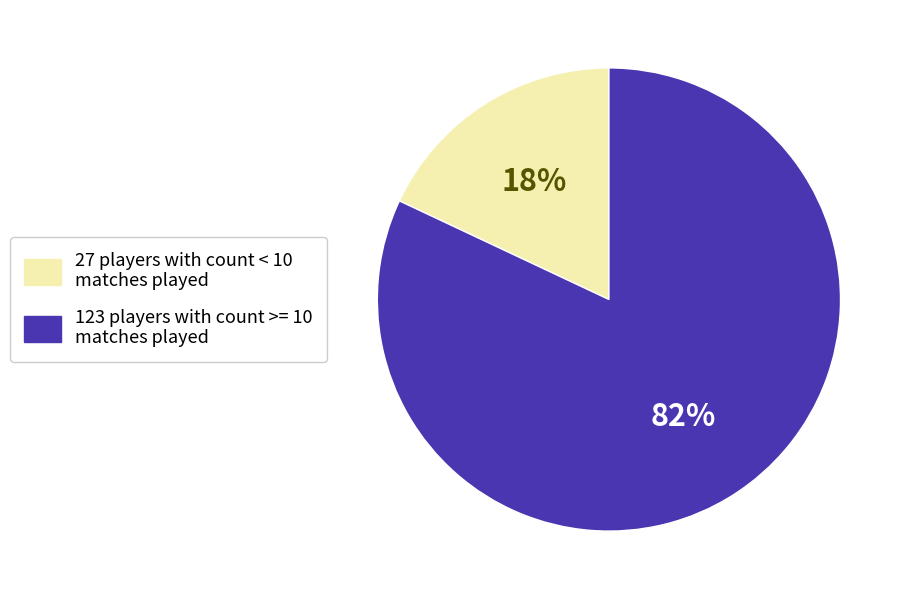

Does any single category account for the majority?

Yes